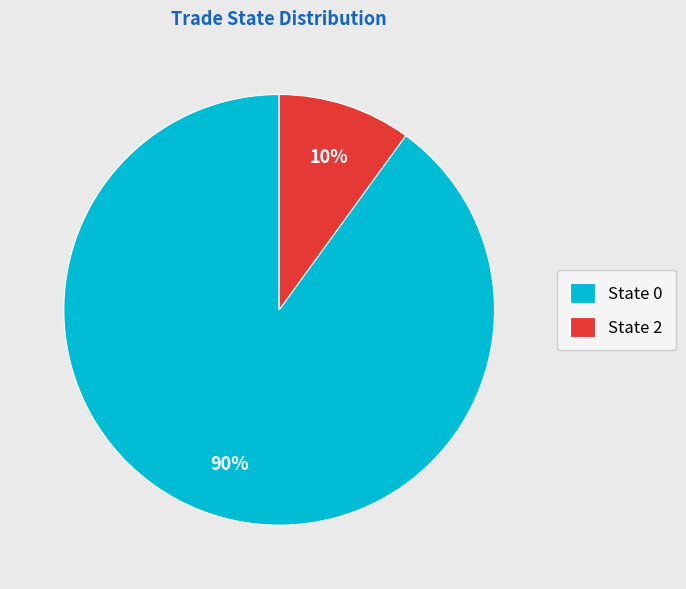

How many slices are in this pie chart?

2